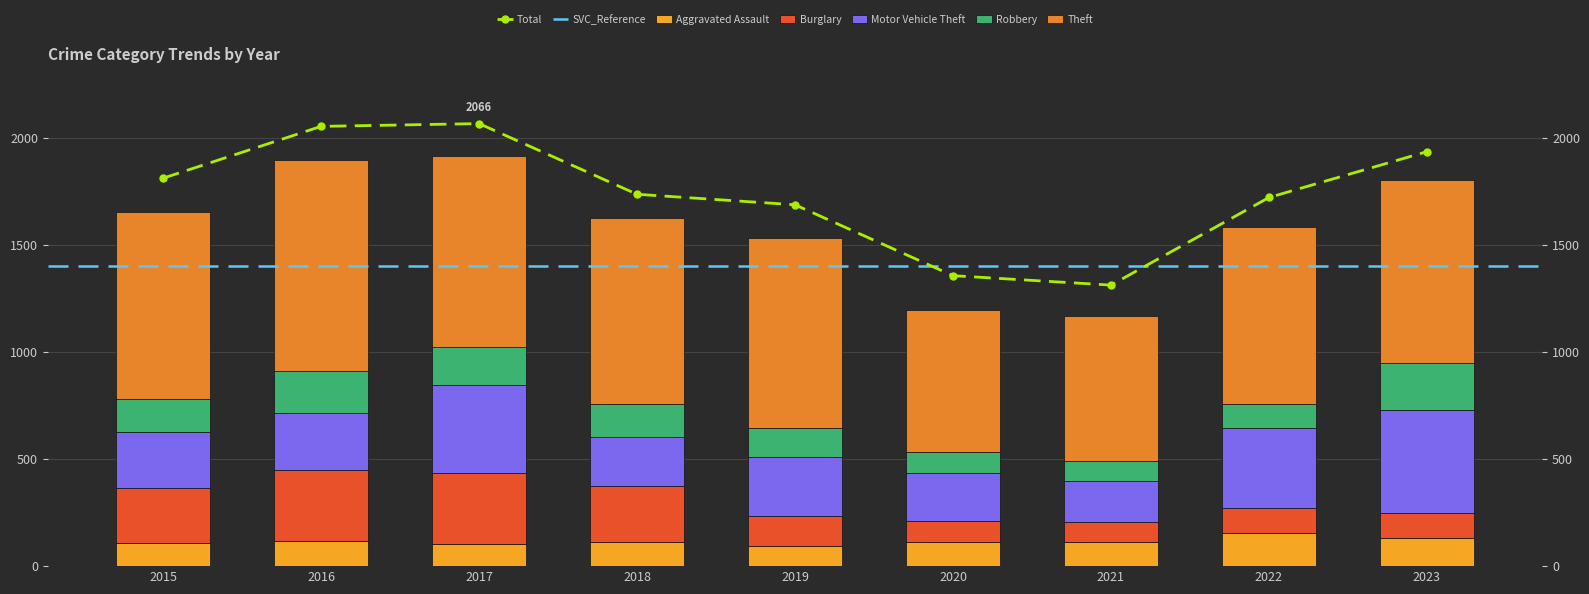

Which category has the highest value across all series?

2017